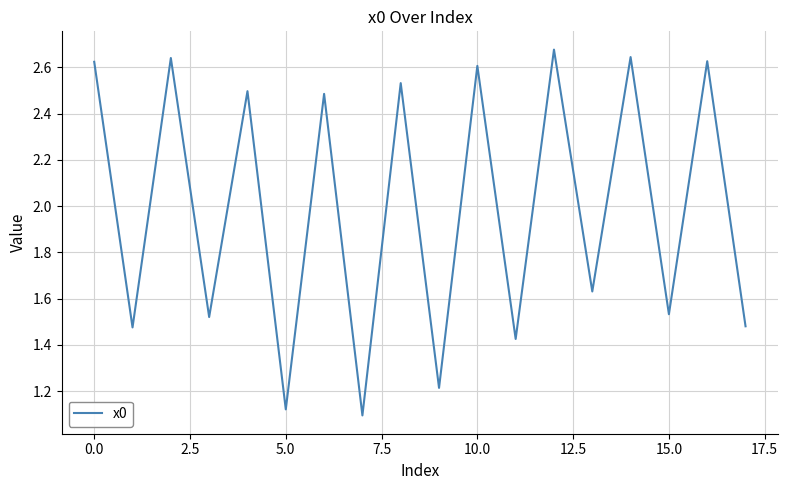

Is this an area chart (filled region under the line)?

No